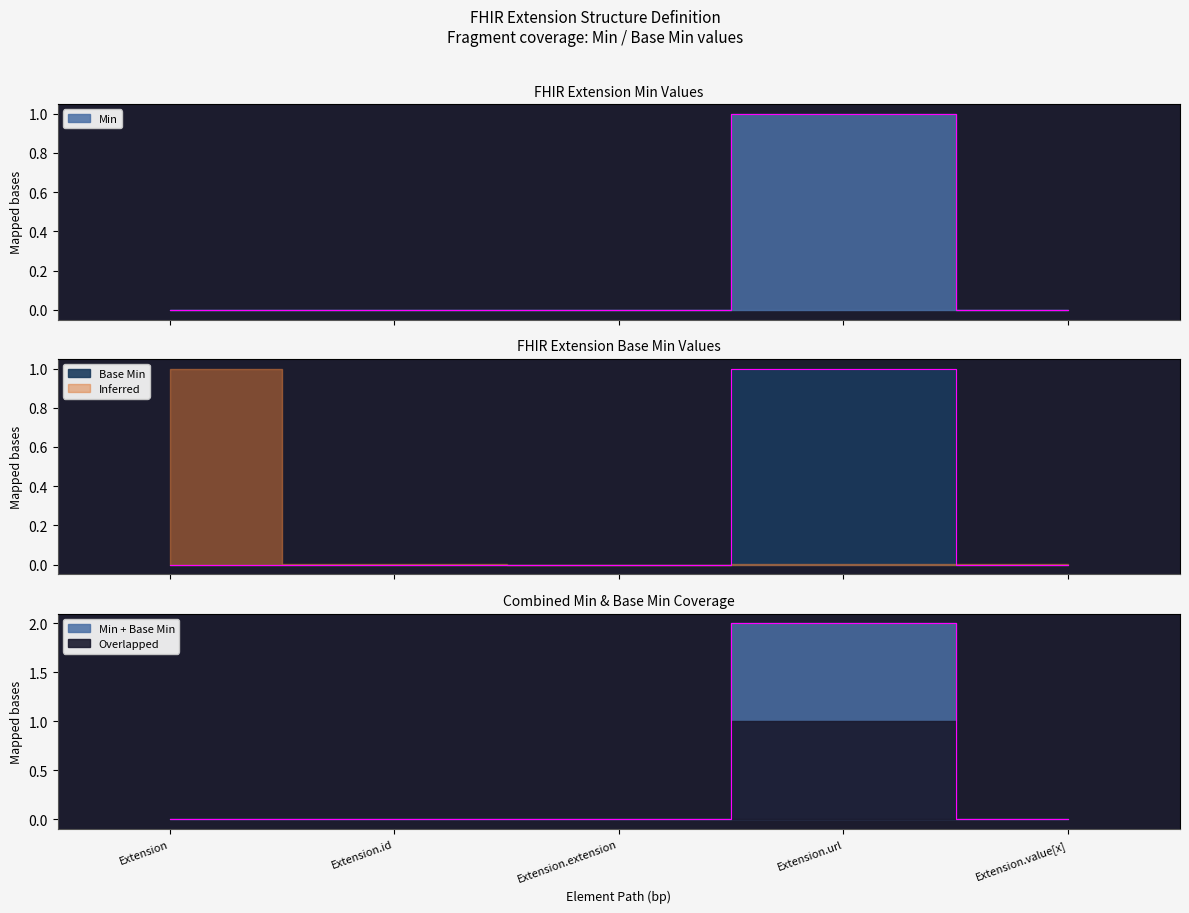

What position from the left is Extension.extension?

3